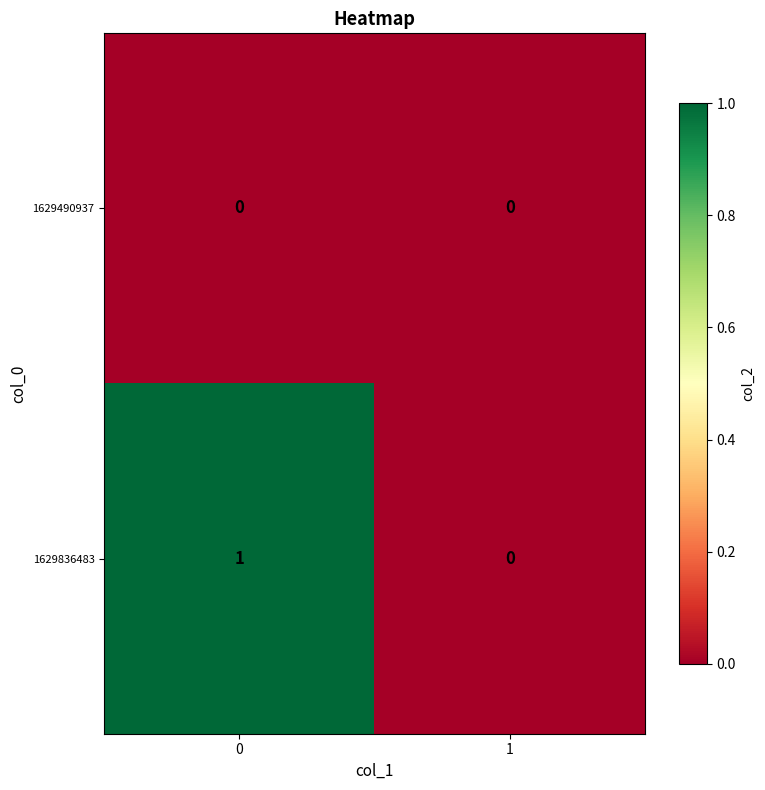

Is the value of 1629836483 at 0 greater than the value of 1629490937 at 1?

Yes